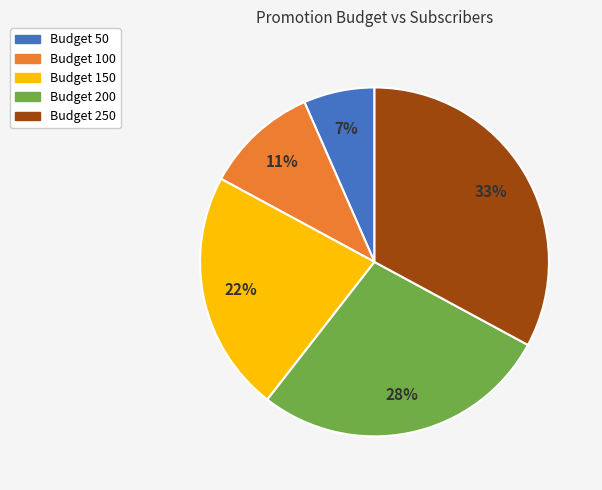

To the nearest percent, what is the average slice percentage?

20%